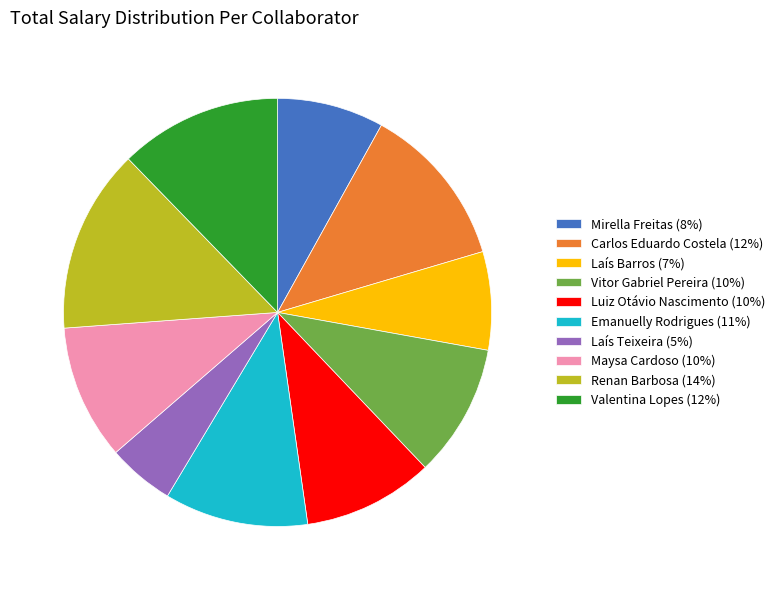

Between Renan Barbosa and Laís Barros, which is larger?

Renan Barbosa